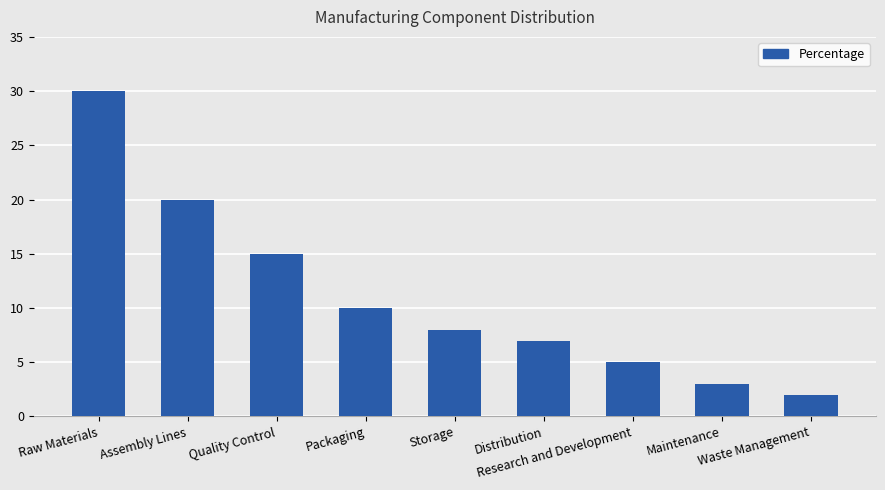

Which has a higher value, Storage or Maintenance?

Storage